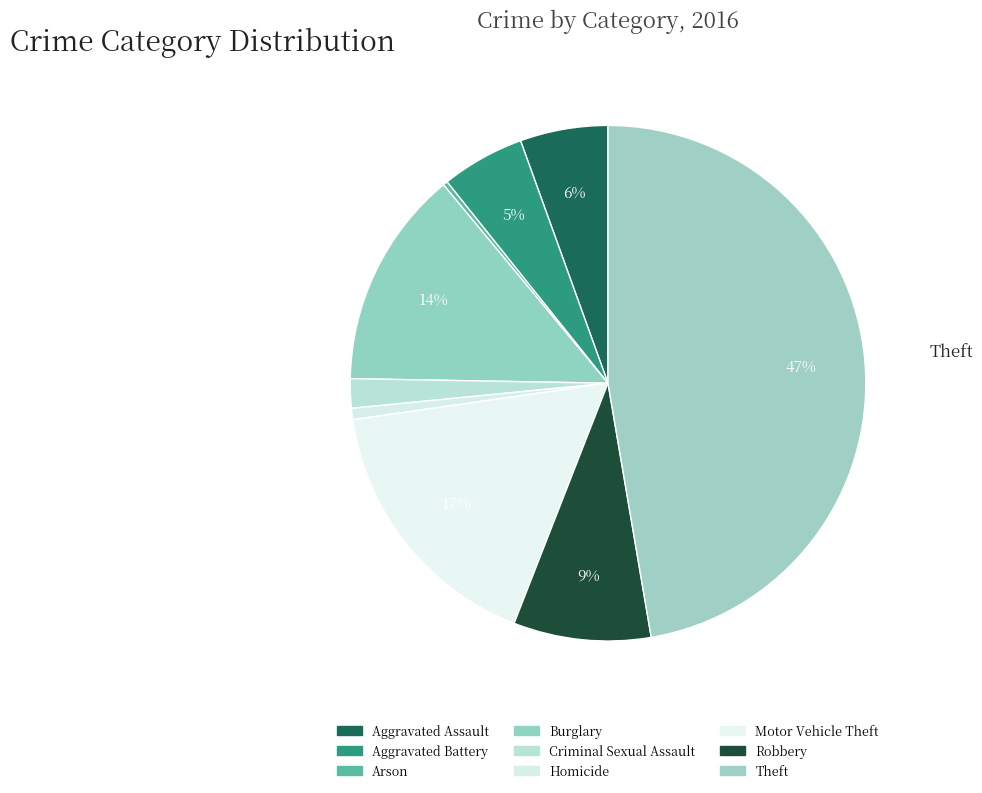

How many segments does this pie chart have?

9